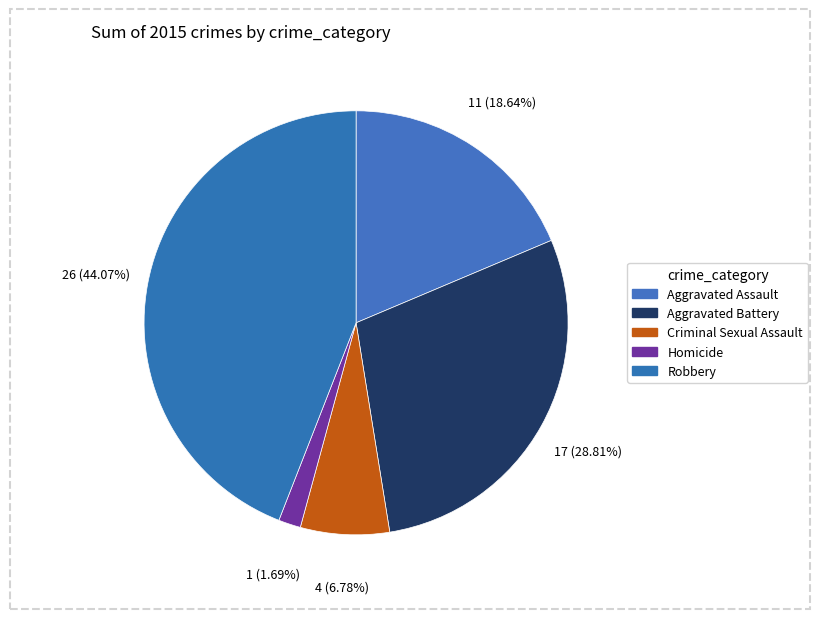

Does Robbery represent more than half of the total?

No